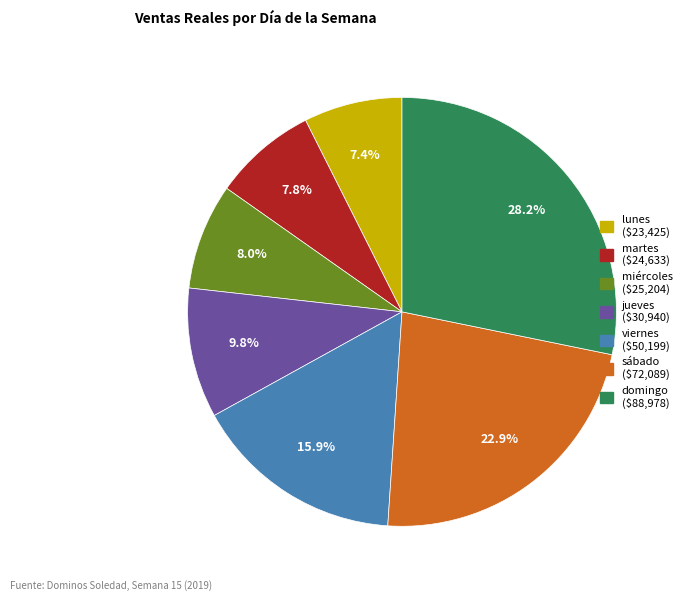

Approximately how many times larger is the value at jueves compared to viernes?

0.6